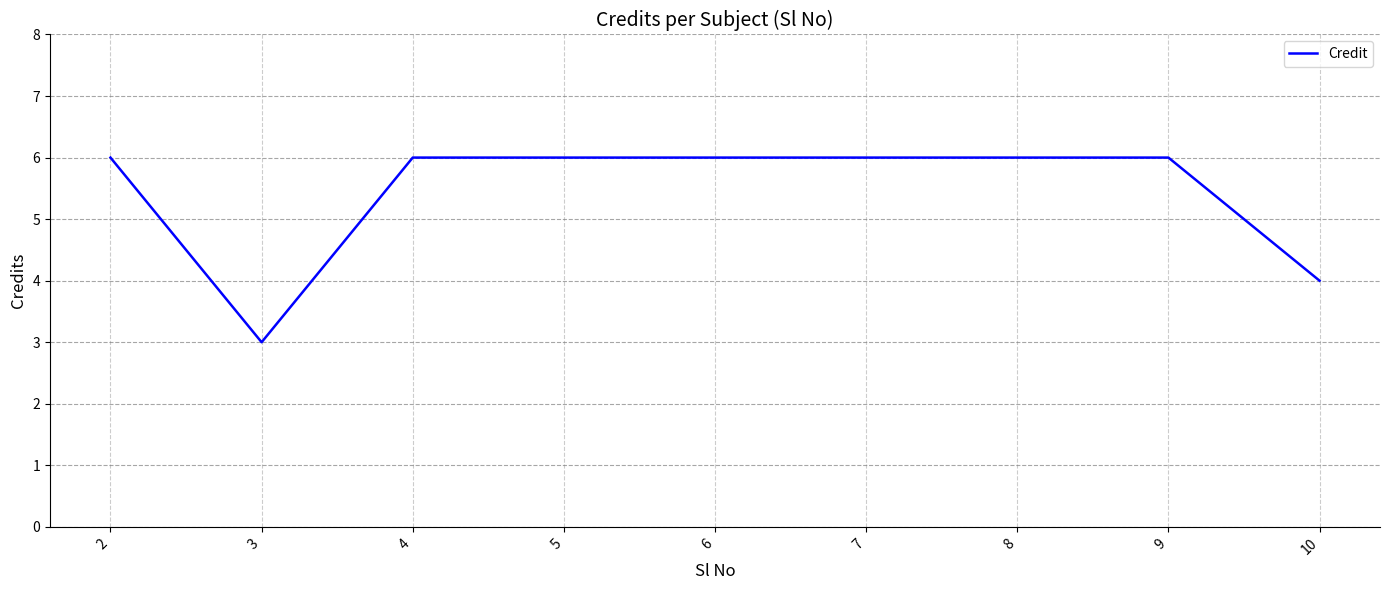

Between 3 and 6, which is larger?

6